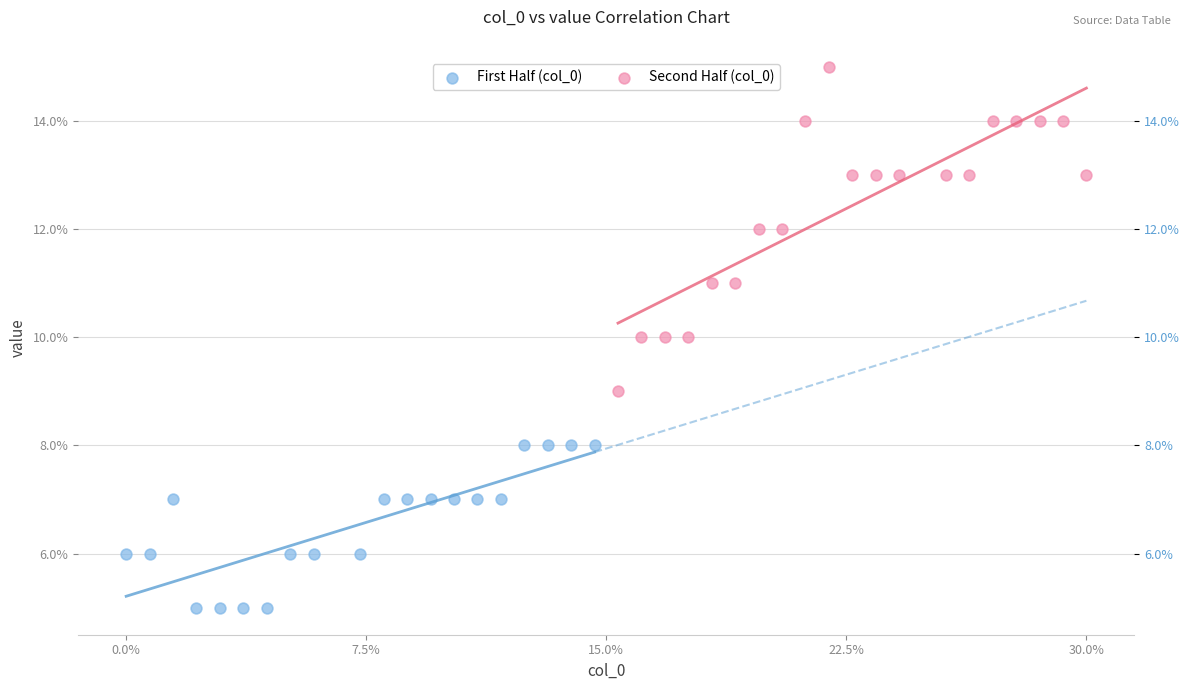

Which series has the widest spread of Y values?

Second Half (col_0)